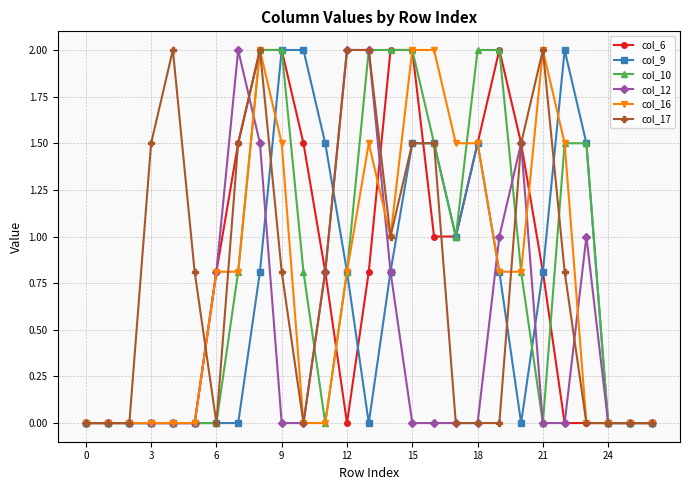

Reading left to right, list all the values displayed in this chart.

col_6: 0.0	0.0	0.0	0.0	0.0	0.0	0.8	1.5	2.0	2.0	1.5	0.8	0.0	0.8	2.0	2.0	1.0	1.0	1.5	2.0	1.5	0.8	0.0	0.0	0.0	0.0	0.0
col_9: 0.0	0.0	0.0	0.0	0.0	0.0	0.0	0.0	0.8	2.0	2.0	1.5	0.8	0.0	0.8	1.5	1.5	1.0	1.5	0.8	0.0	0.8	2.0	1.5	0.0	0.0	0.0
col_10: 0.0	0.0	0.0	0.0	0.0	0.0	0.0	0.8	2.0	2.0	0.8	0.0	0.8	2.0	2.0	2.0	1.5	1.0	2.0	2.0	0.8	0.0	1.5	1.5	0.0	0.0	0.0
col_12: 0.0	0.0	0.0	0.0	0.0	0.0	0.8	2.0	1.5	0.0	0.0	0.8	2.0	2.0	0.8	0.0	0.0	0.0	0.0	1.0	1.5	0.0	0.0	1.0	0.0	0.0	0.0
col_16: 0.0	0.0	0.0	0.0	0.0	0.0	0.8	0.8	2.0	1.5	0.0	0.0	0.8	1.5	1.0	2.0	2.0	1.5	1.5	0.8	0.8	2.0	1.5	0.0	0.0	0.0	0.0
col_17: 0.0	0.0	0.0	1.5	2.0	0.8	0.0	1.5	2.0	0.8	0.0	0.8	2.0	2.0	1.0	1.5	1.5	0.0	0.0	0.0	1.5	2.0	0.8	0.0	0.0	0.0	0.0